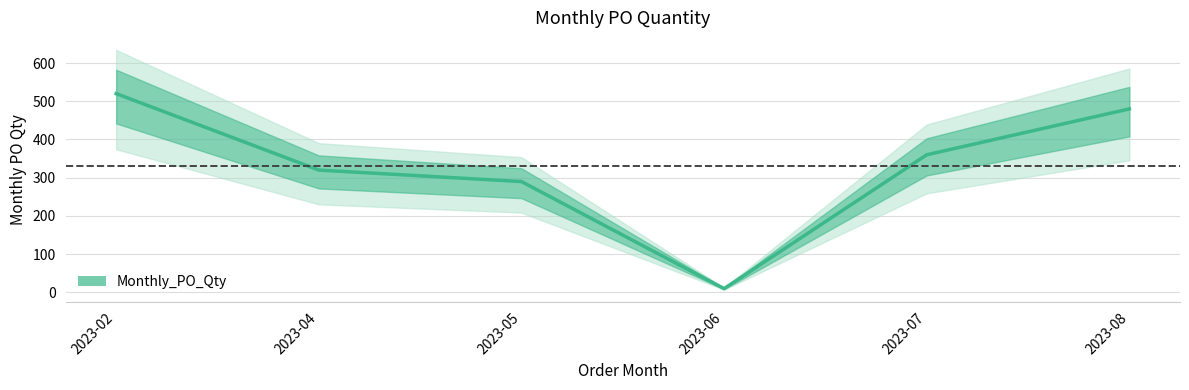

The value at 2023-07 is 566. True or false?

False